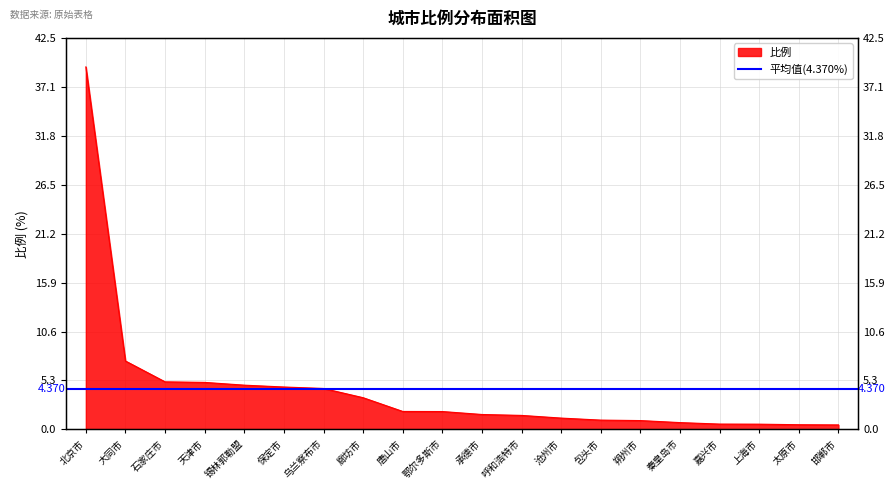

Reading left to right, extract all data points from this chart.

北京市=39.3	大同市=7.4	石家庄市=5.2	天津市=5.1	锡林郭勒盟=4.8	保定市=4.6	乌兰察布市=4.4	廊坊市=3.4	唐山市=1.9	鄂尔多斯市=1.9	承德市=1.6	呼和浩特市=1.5	沧州市=1.2	包头市=1.0	朔州市=1.0	秦皇岛市=0.7	嘉兴市=0.6	上海市=0.6	太原市=0.5	邯郸市=0.5